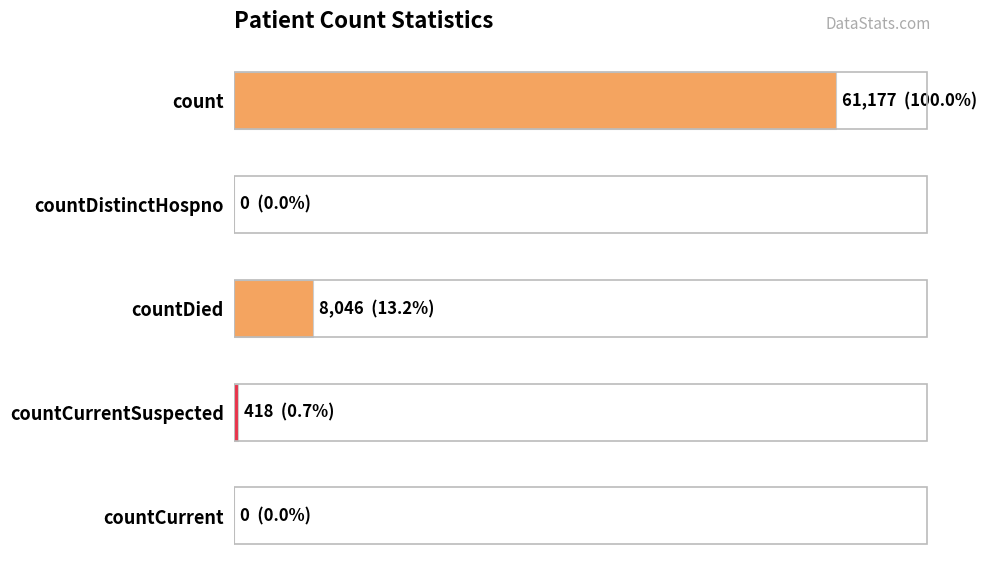

What is the maximum value shown in the chart?

61177